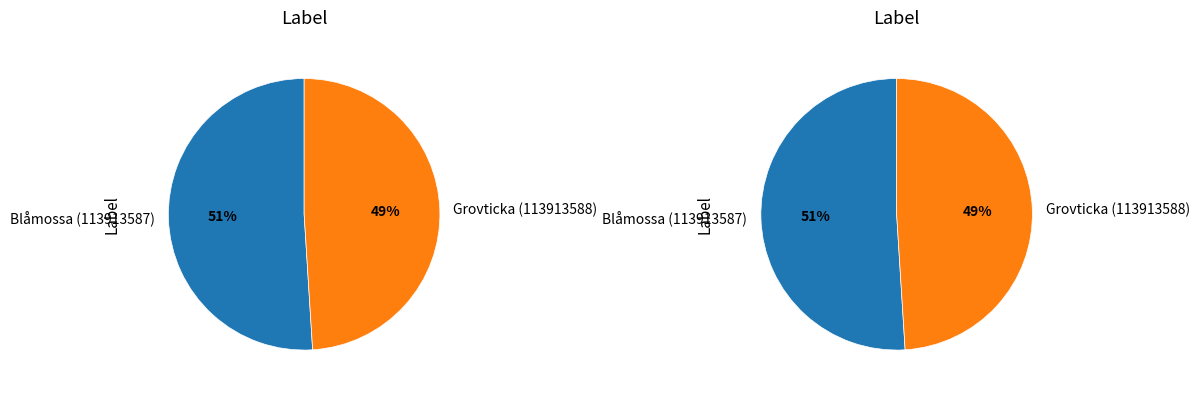

Which has a higher value, Blåmossa (113913587) or Grovticka (113913588)?

Blåmossa (113913587)